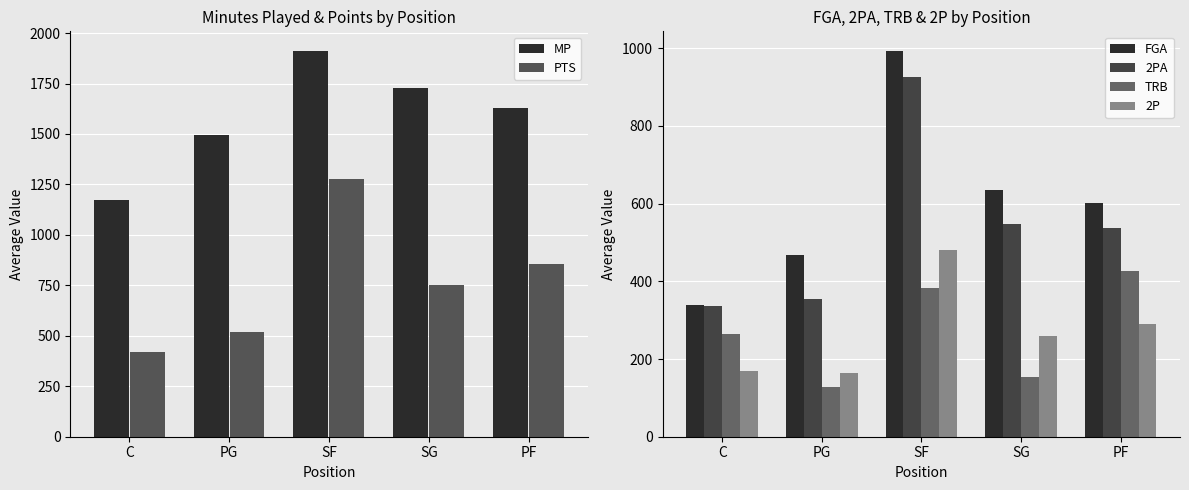

What is the label of the 1st bar from the left?

C